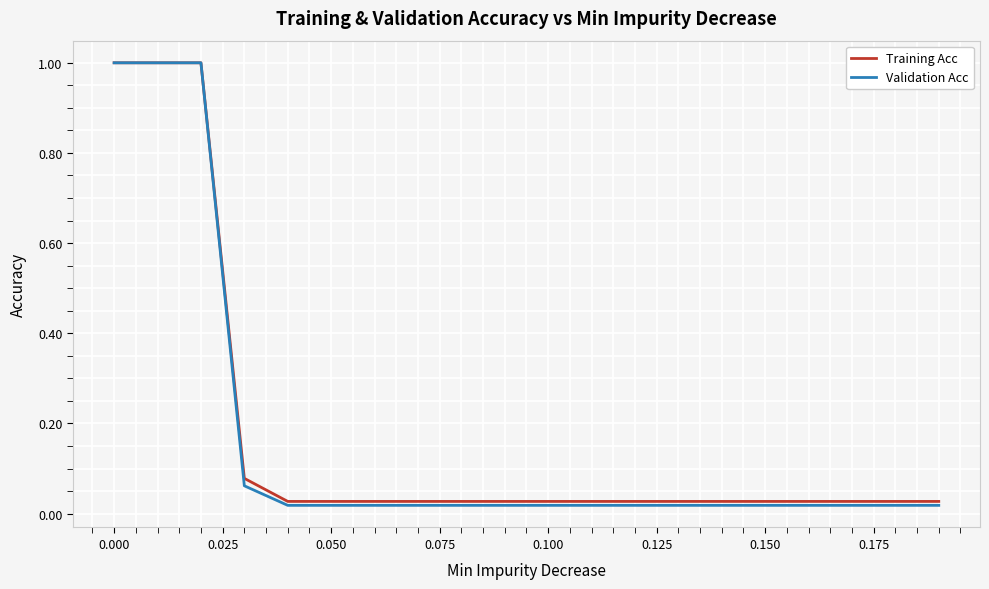

Which series has the widest spread of values?

Validation Acc